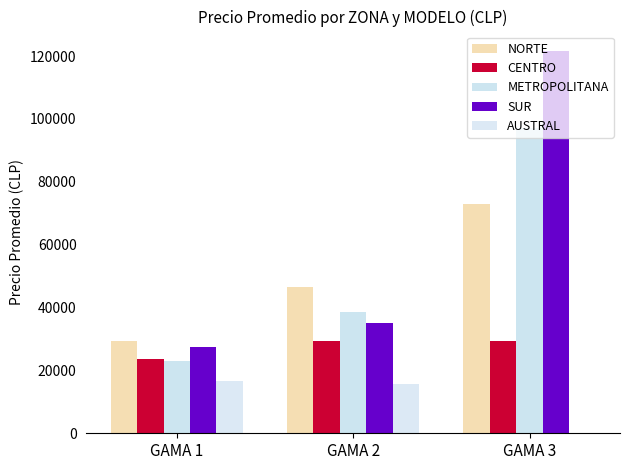

Between GAMA 1 and GAMA 3, which series saw the biggest shift?

SUR